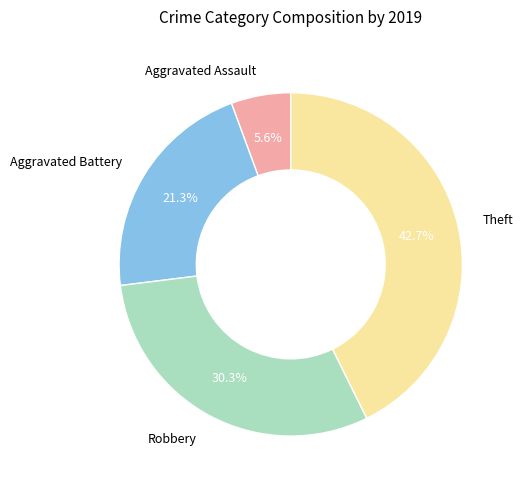

Does any single category account for the majority?

No